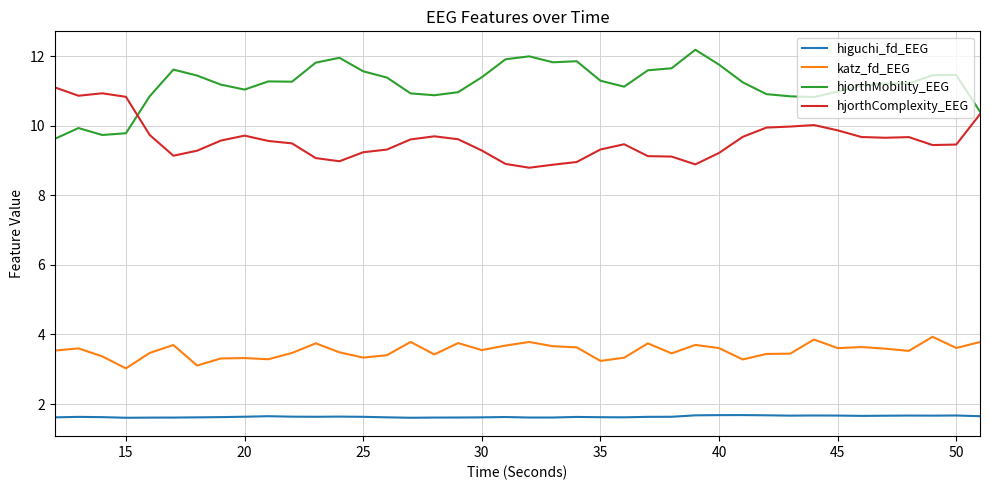

What is the maximum value for katz_fd_EEG?

3.9